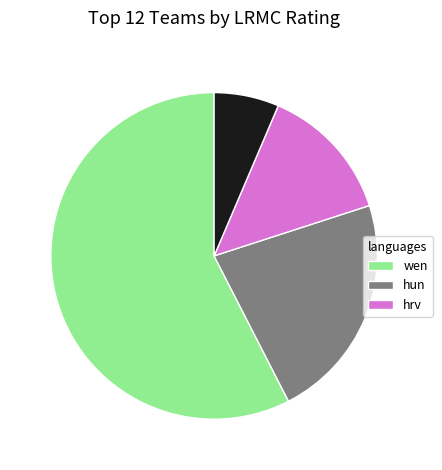

Does any single category account for the majority?

Yes